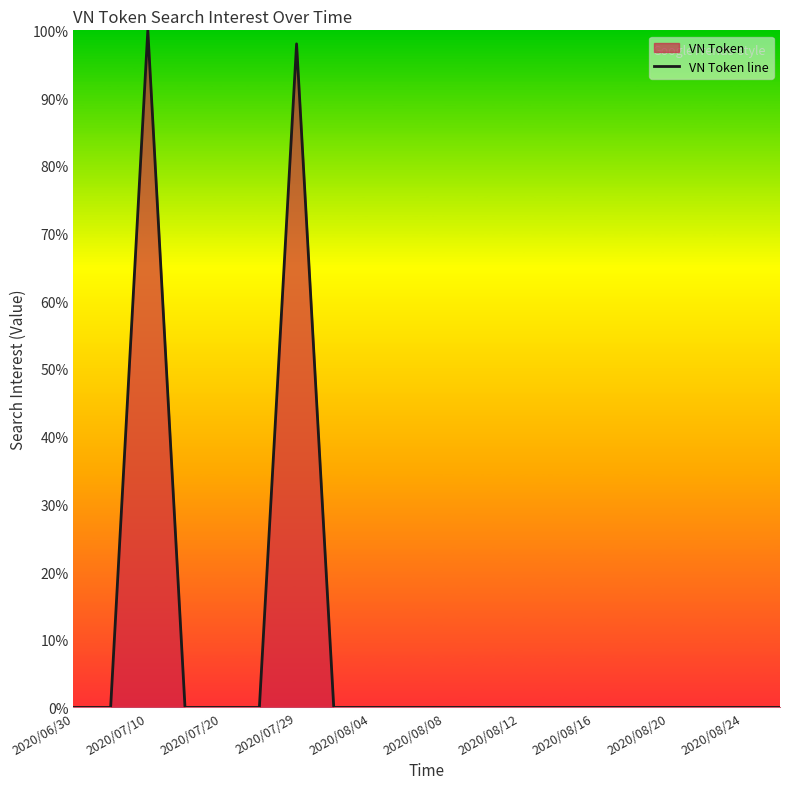

How many series are shown in this chart?

1